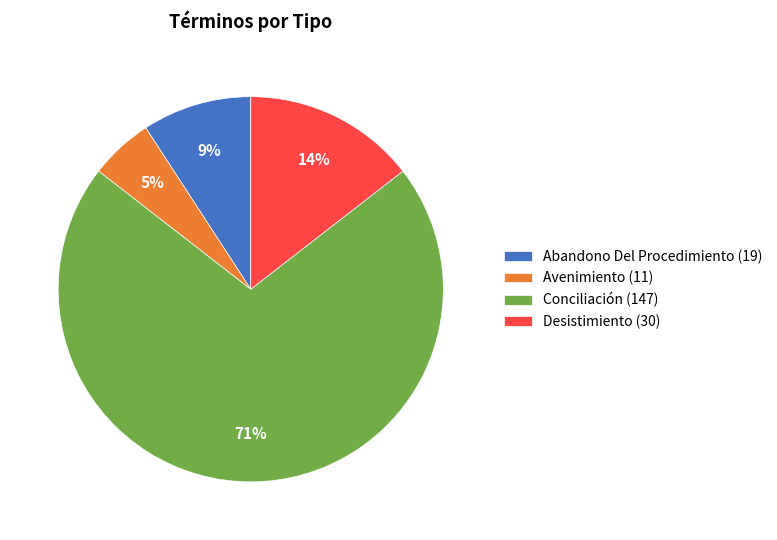

To the nearest percent, what is the average slice percentage?

25%